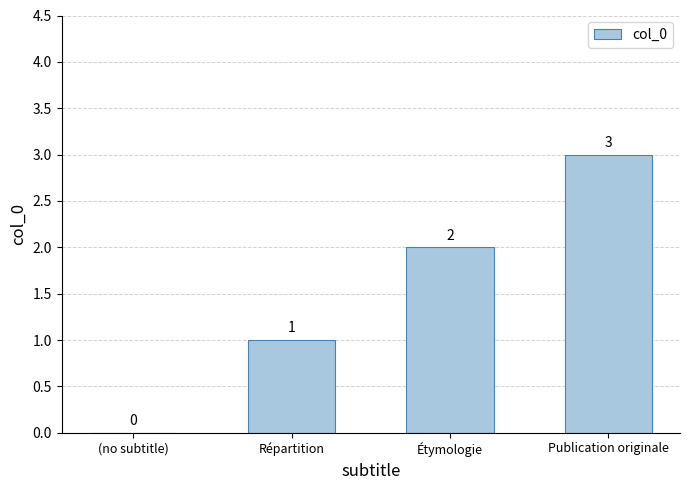

How many values are between 1 and 3?

3